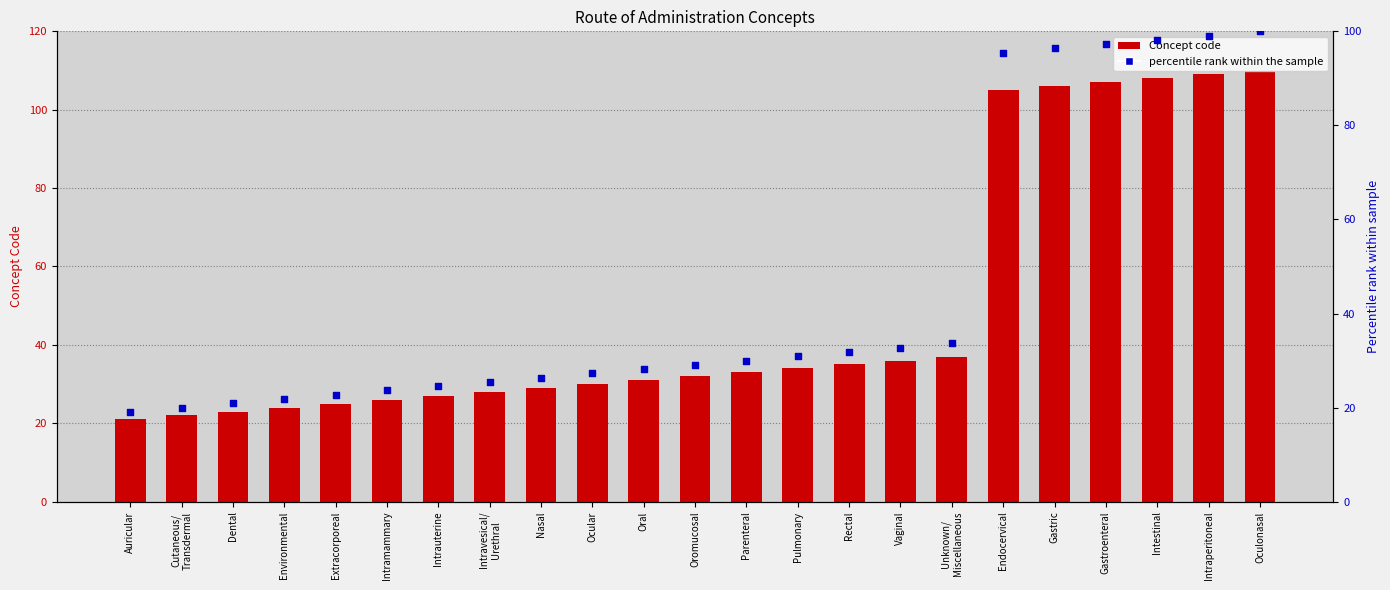

Which series reaches the minimum Y coordinate?

percentile rank within the sample